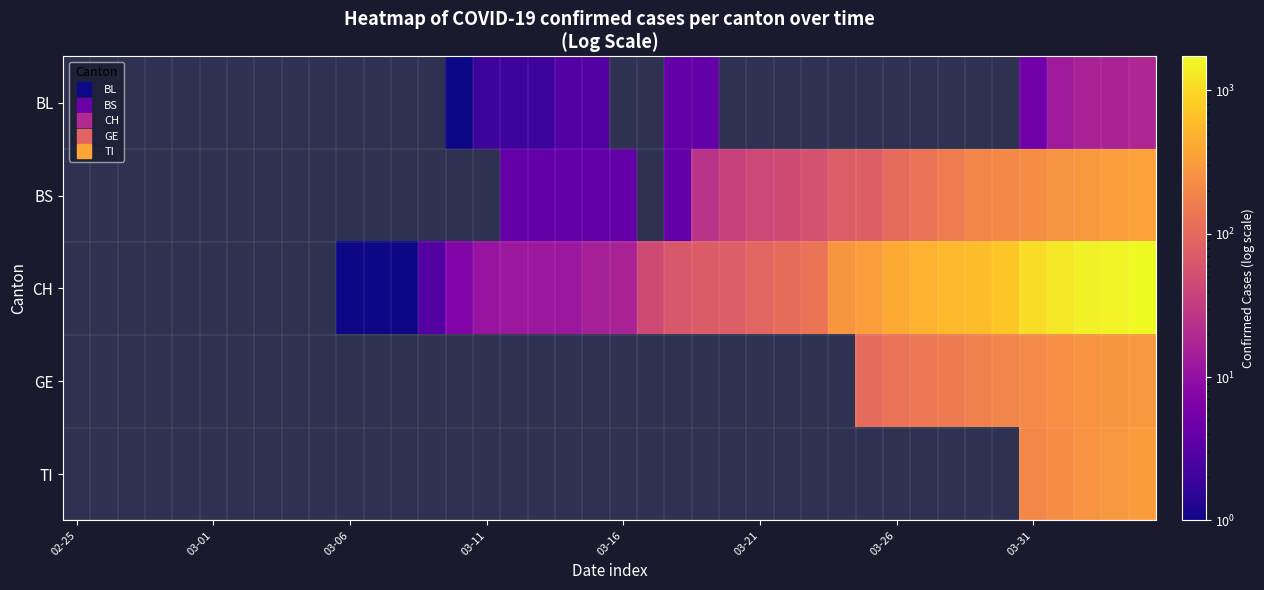

How many values in BL are above zero?

13